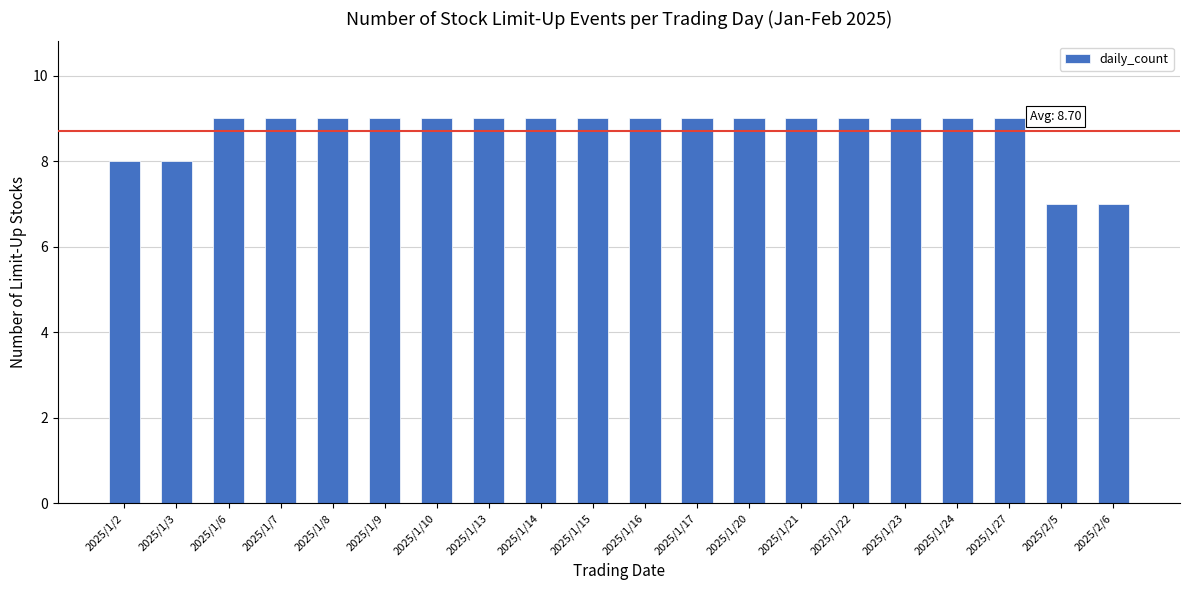

Approximately how many times larger is the value at 2025/1/6 compared to 2025/1/27?

1.0